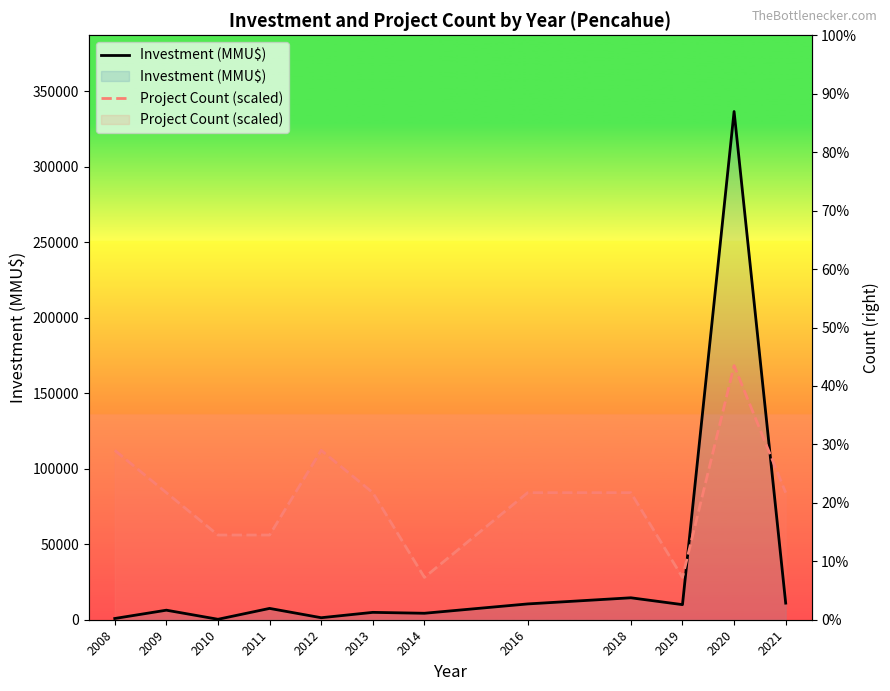

At which category does Investment (MMU$) reach its first local valley?

2010